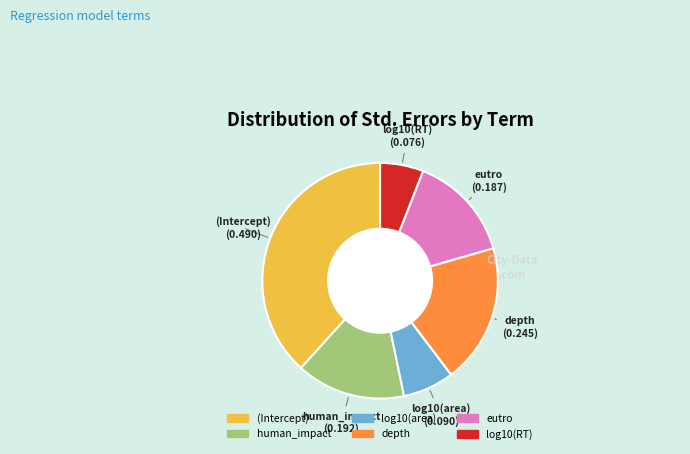

Which slice is the largest?

(Intercept)